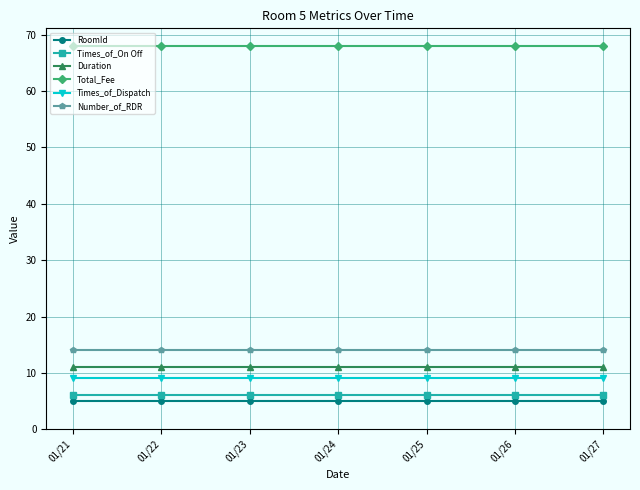

What is the minimum value shown in the chart?

5